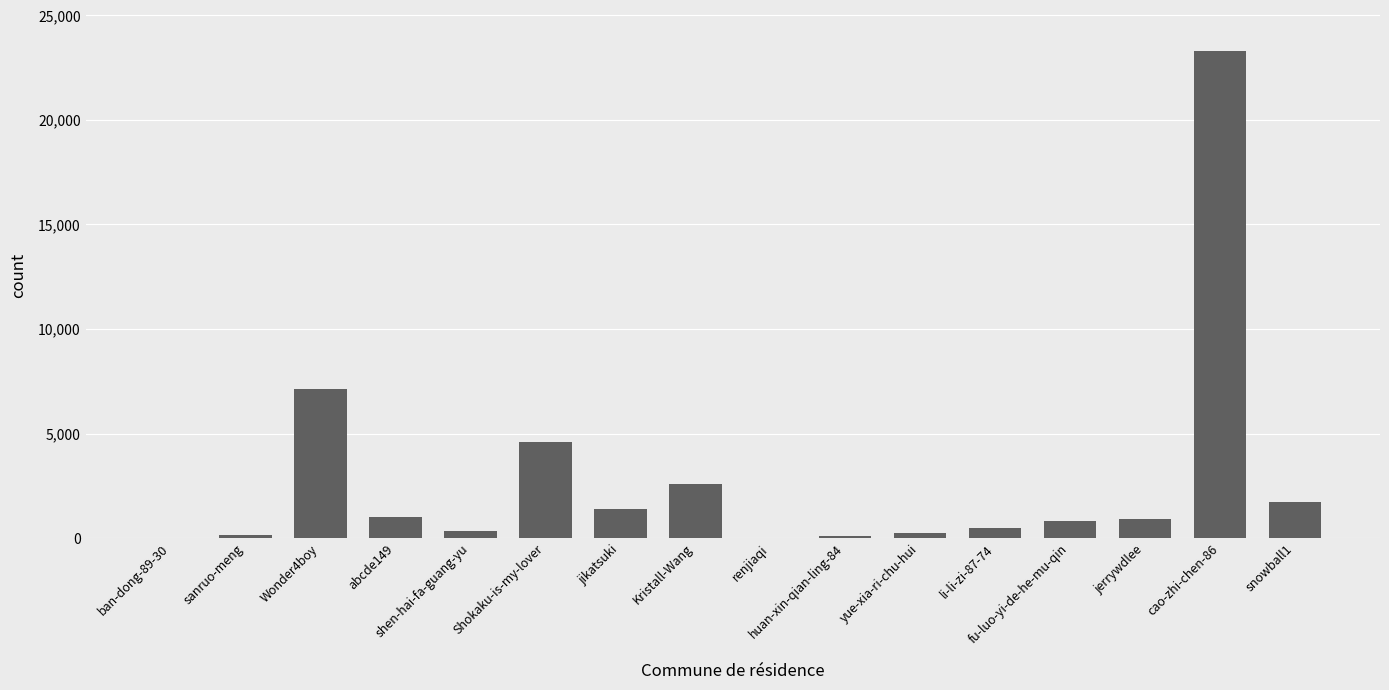

The value at fu-luo-yi-de-he-mu-qin is 835. True or false?

True